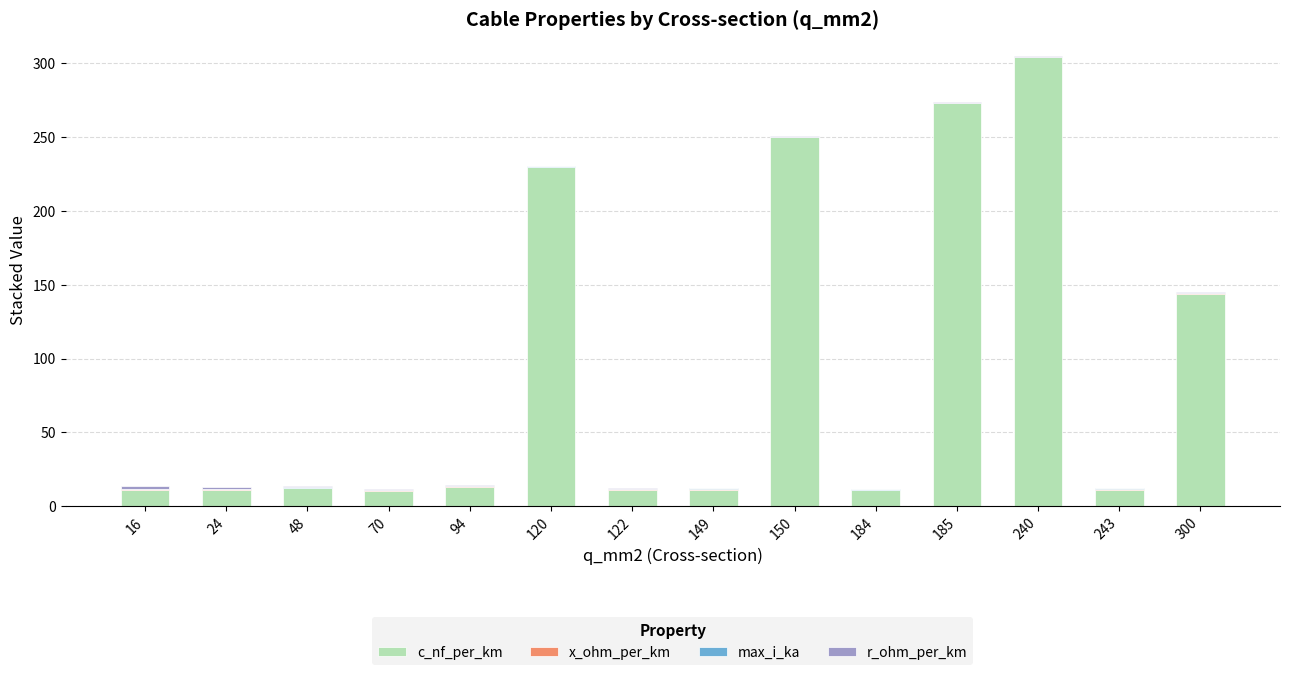

What is the maximum value for c_nf_per_km?

304.0